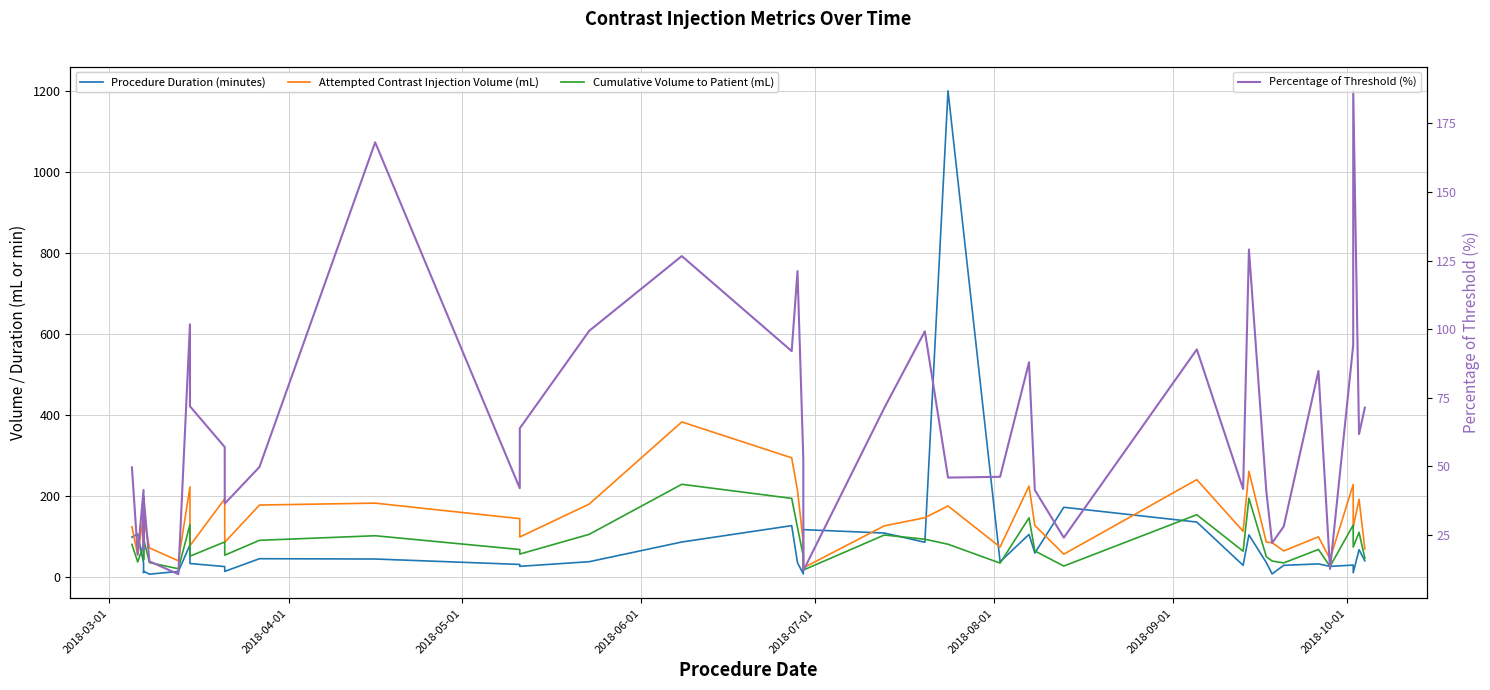

Does the chart display data point markers on the line(s)?

No